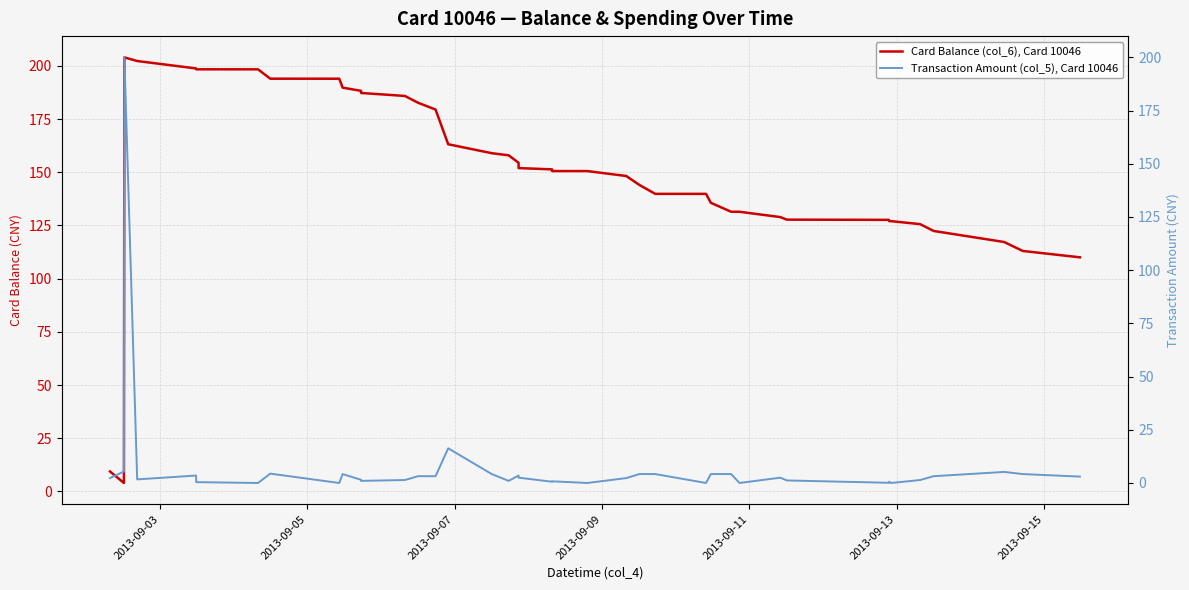

What is the label of the 39th point from the right?

2013-09-05